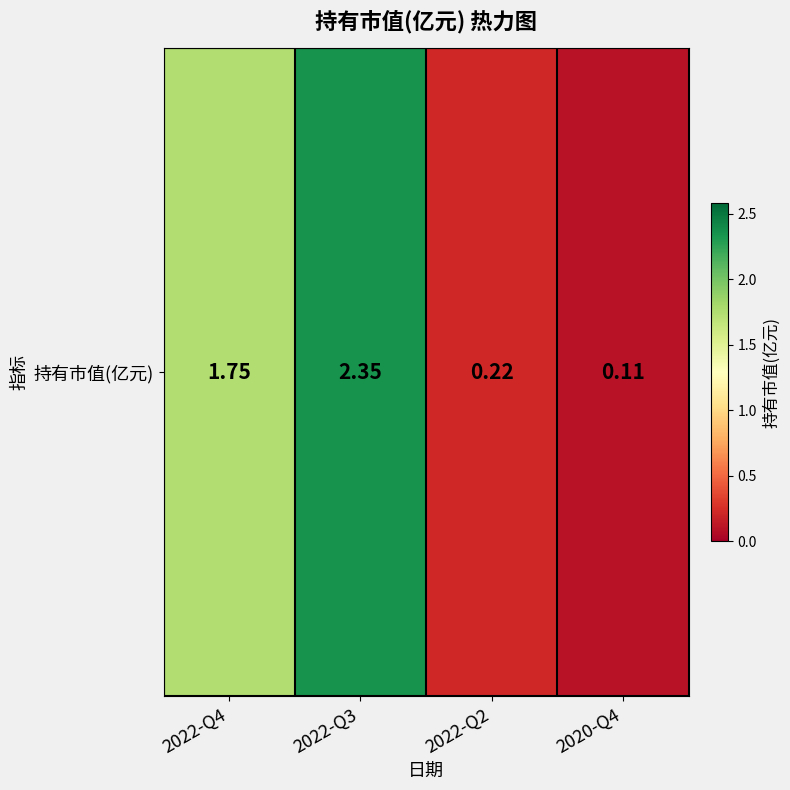

At which category does the chart reach its peak across all series?

2022-Q3